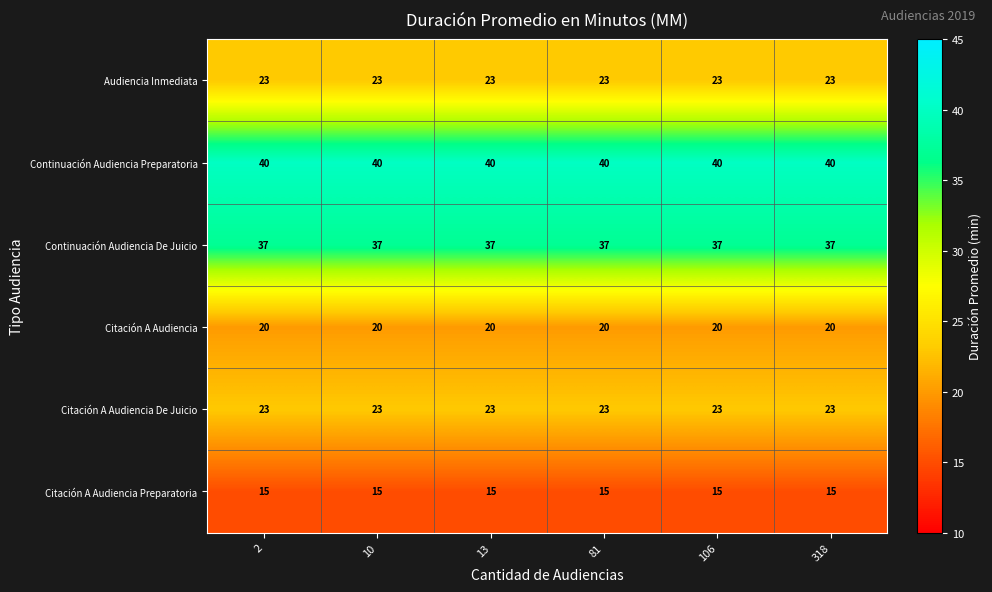

How many categories are shown in the chart?

6